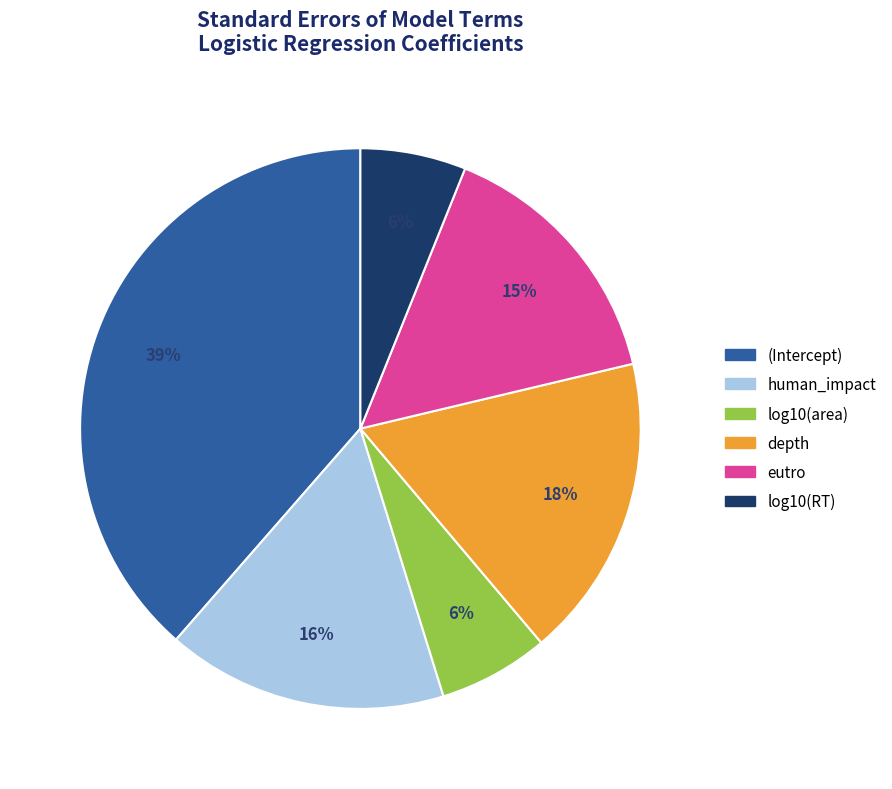

How many segments does this pie chart have?

6